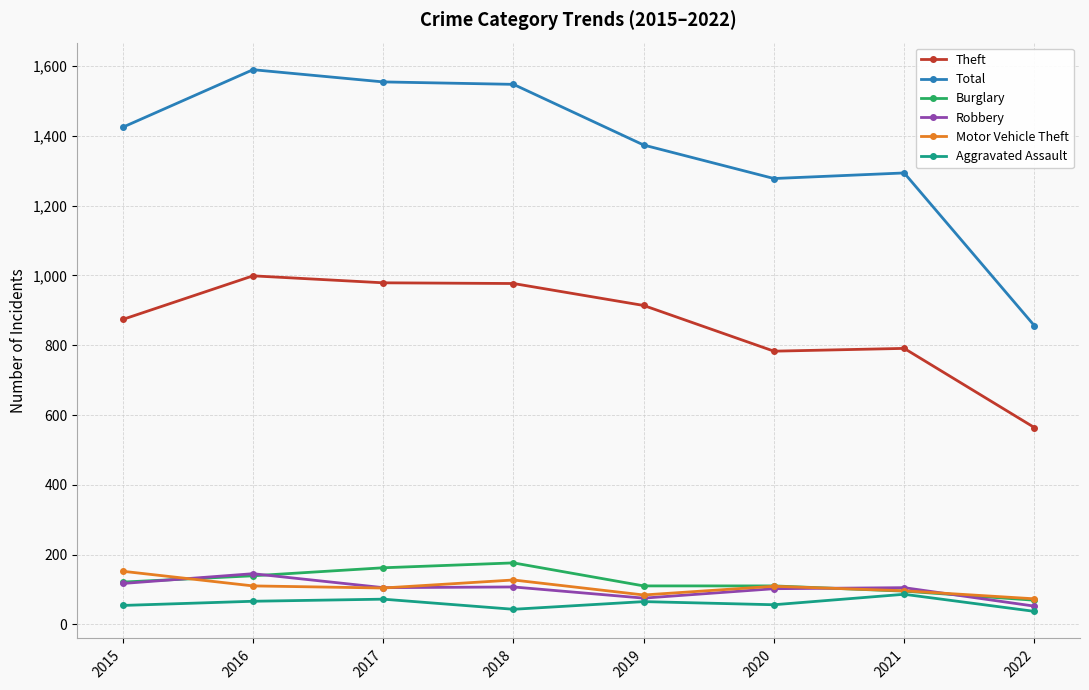

What is the total value across all series at 2020?

2438